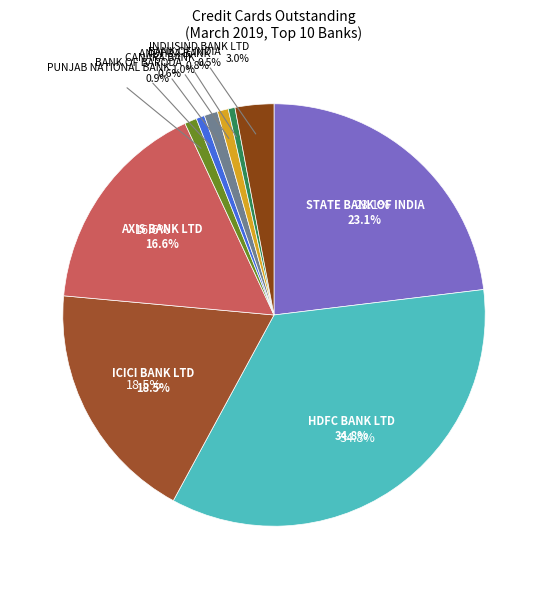

To the nearest percent, what portion does KOTAK MAHINDRA BANK represent?

2%